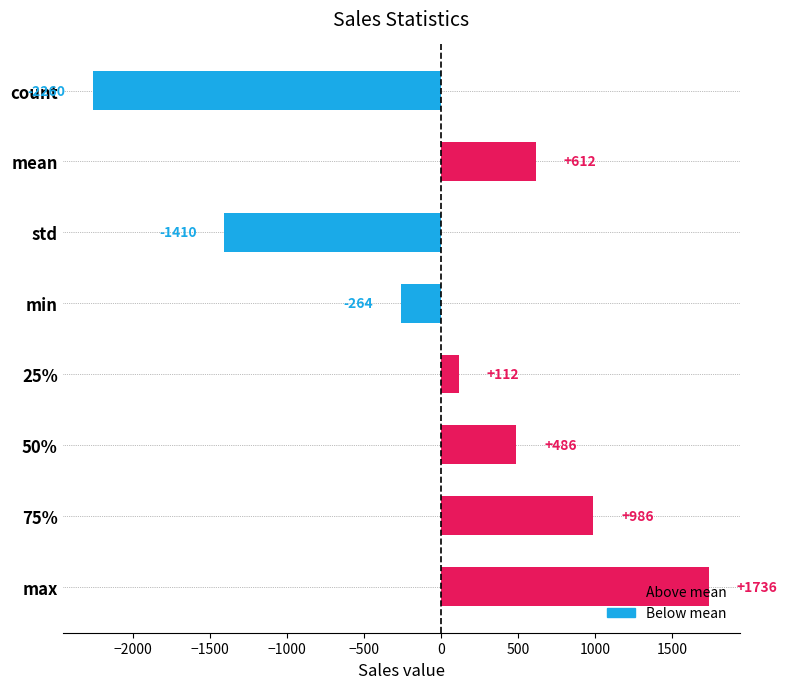

Which label corresponds to the largest value in the chart?

max